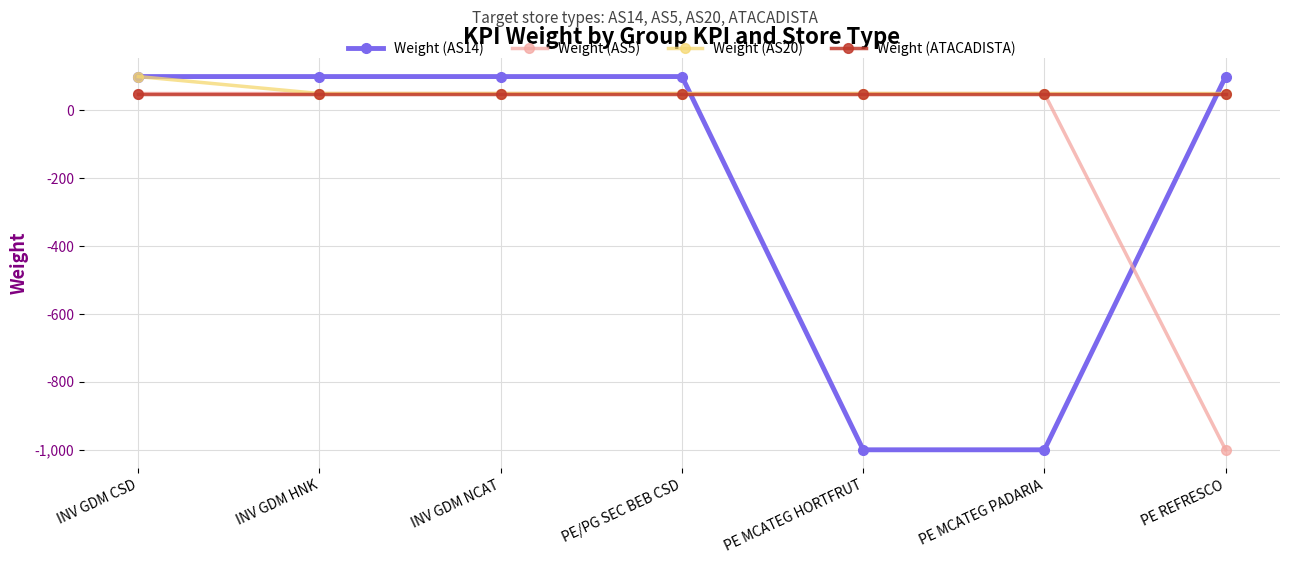

The value of Weight (AS20) at PE MCATEG HORTFRUT is 50. True or false?

True